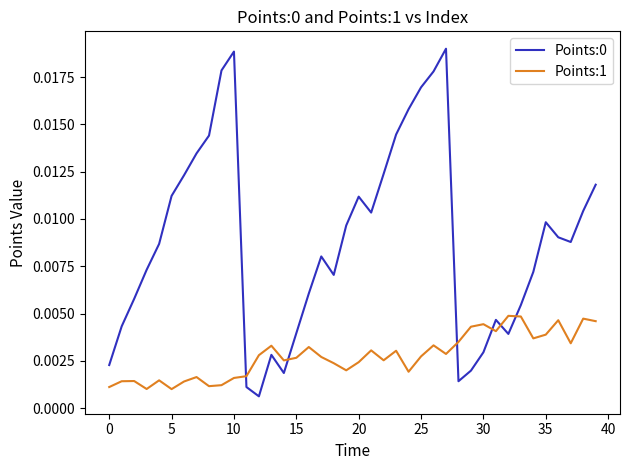

True or false: Points:0 and Points:1 intersect in this chart.

True